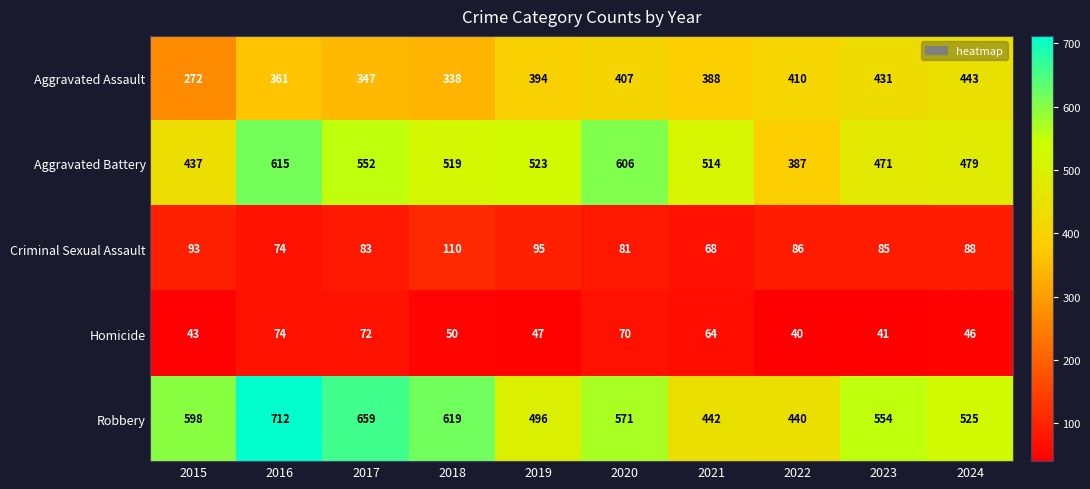

The value of Aggravated Assault at 2020 is 709. True or false?

False